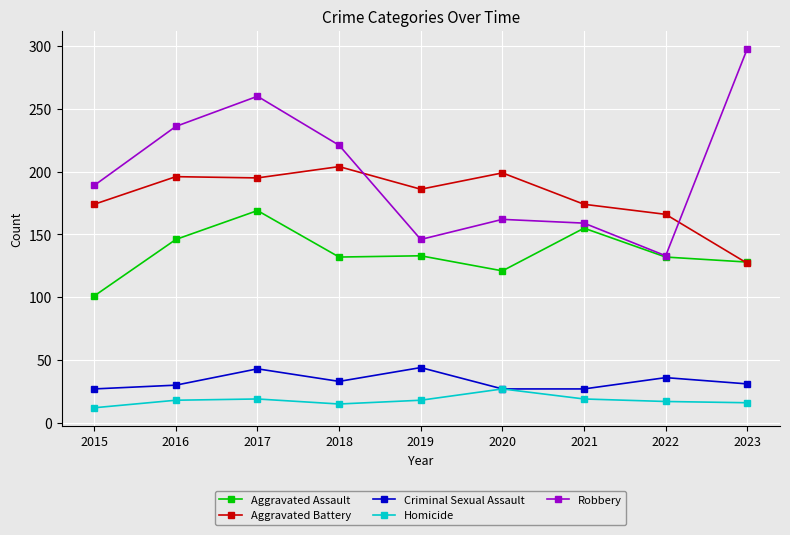

In Homicide, how many points are higher than both neighbors (excluding endpoints)?

2